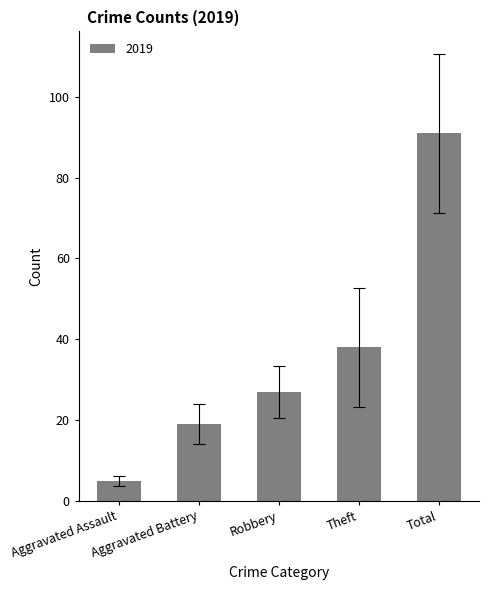

At which category does the chart reach its peak across all series?

Total